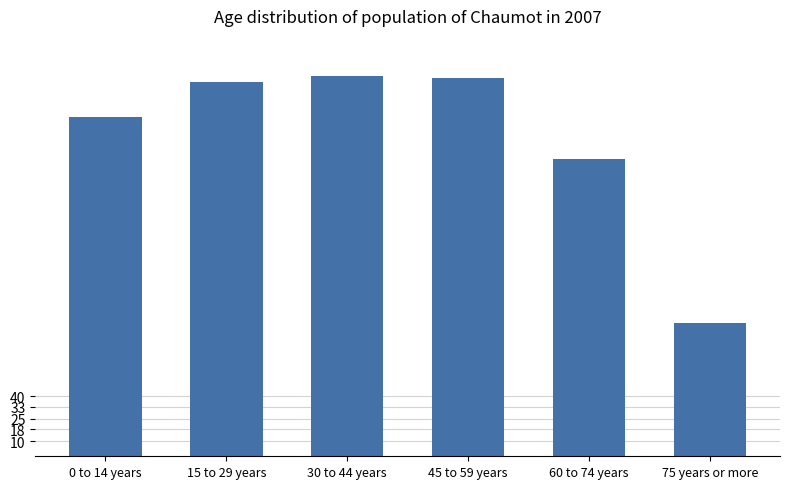

What is the ratio of the value at 30 to 44 years to the value at 60 to 74 years?

1.3